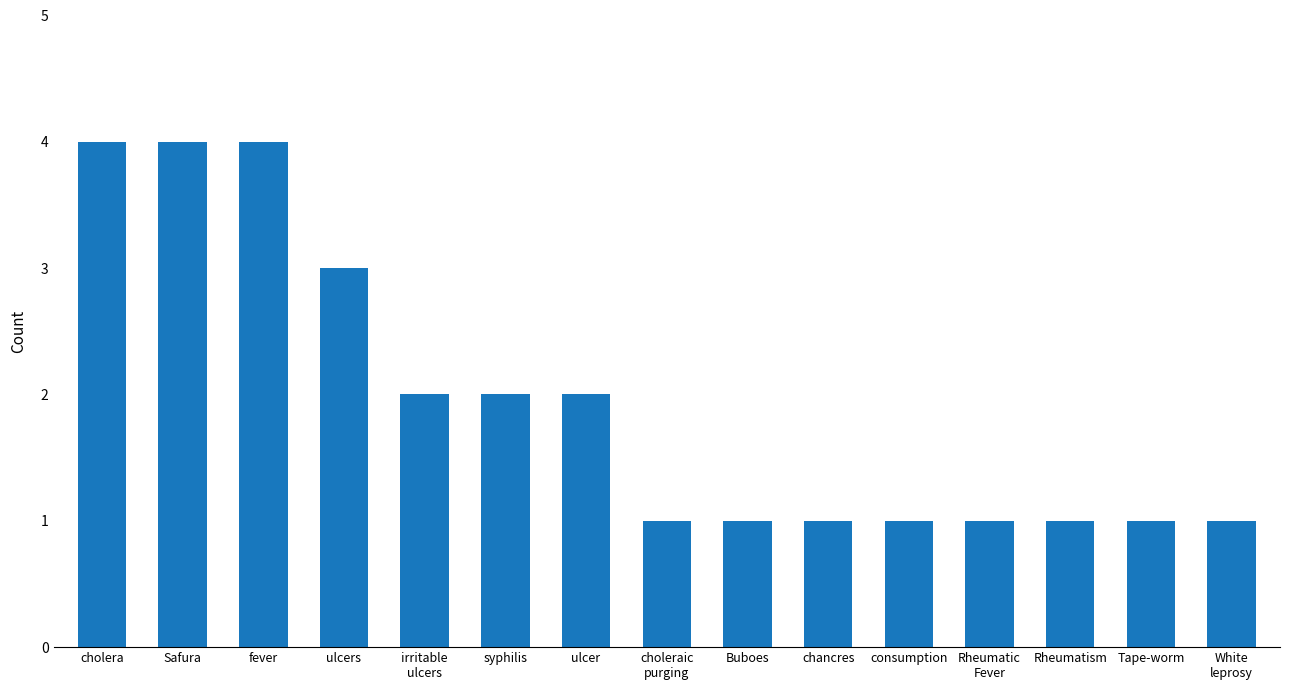

True or false: the data shows 1 at syphilis.

False